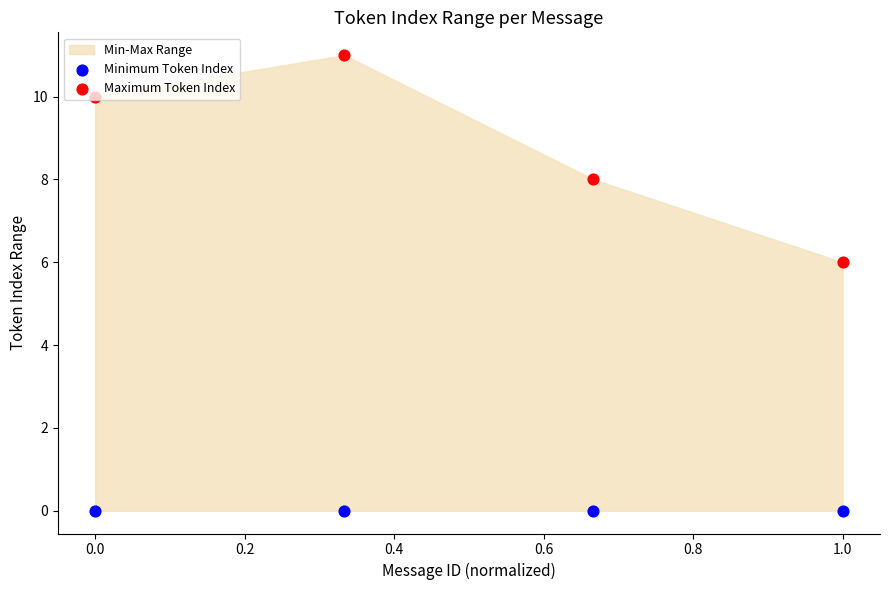

At how many categories does at least one series exceed 0?

4